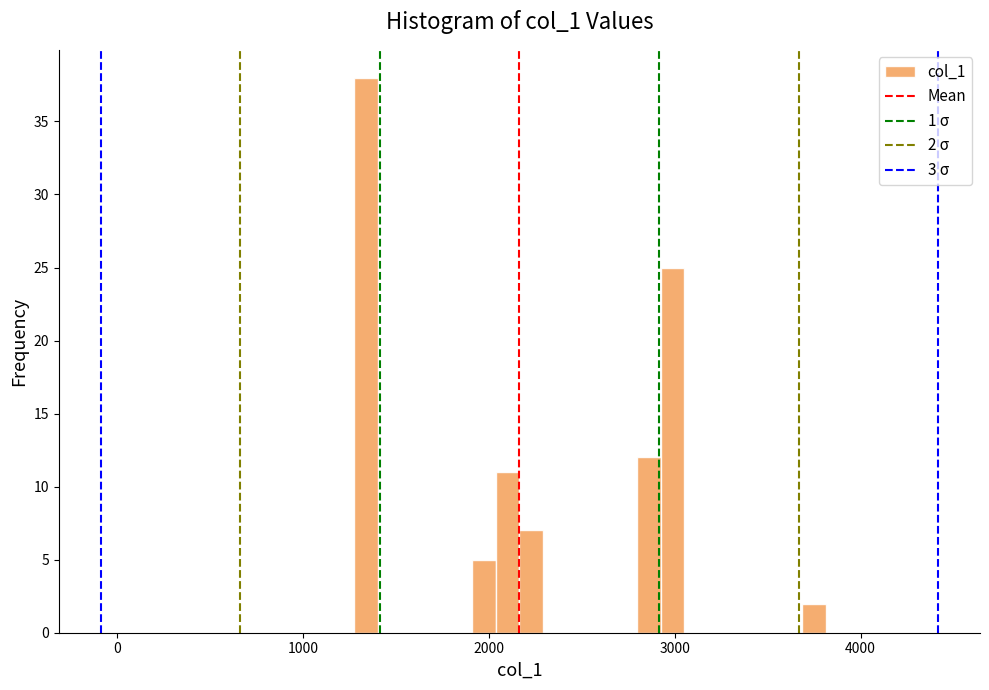

Around what value on the x-axis is the tallest bar? Give the approximate position of its centre, as read against the axis.

1300